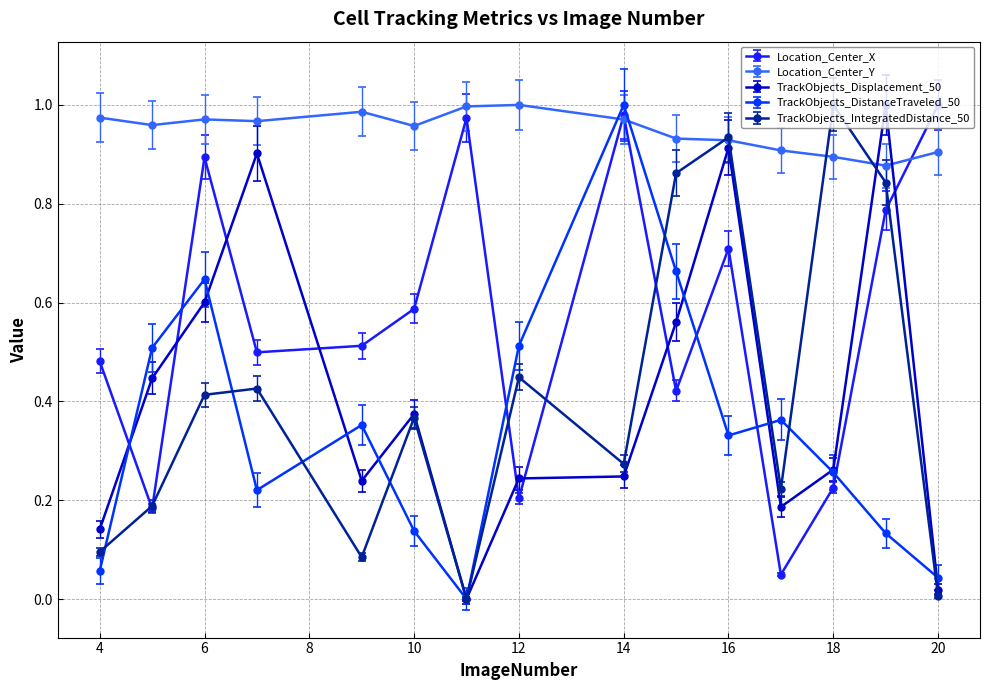

True or false: TrackObjects_Displacement_50 and Location_Center_Y cross at least once.

True